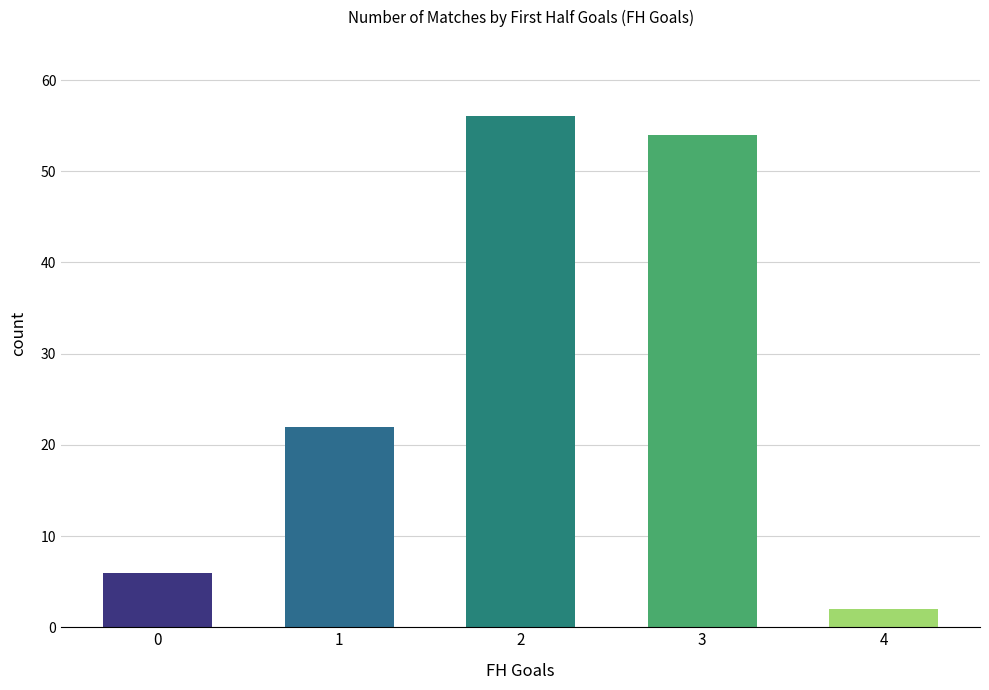

Count the number of categories in the chart.

5